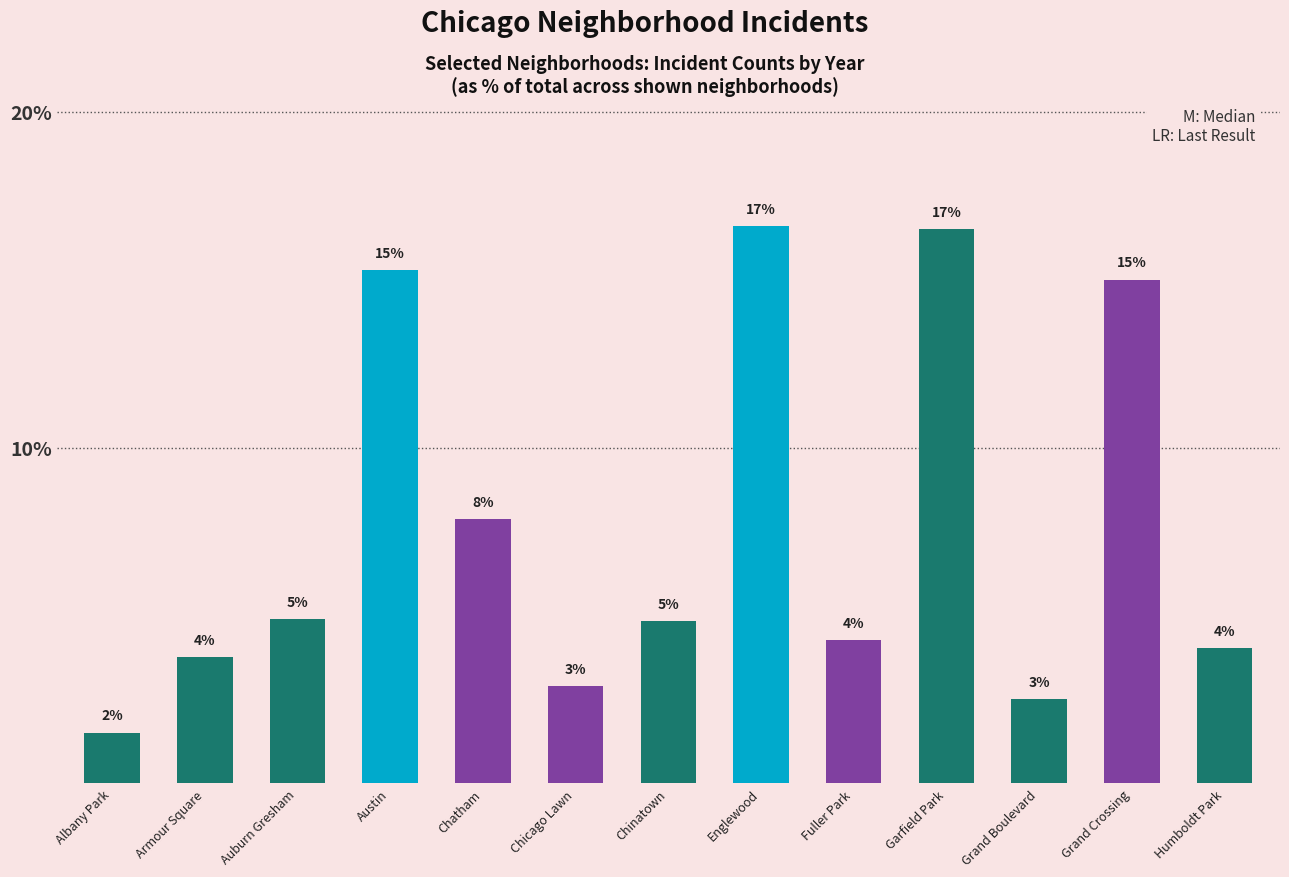

Does the chart contain any negative values?

No